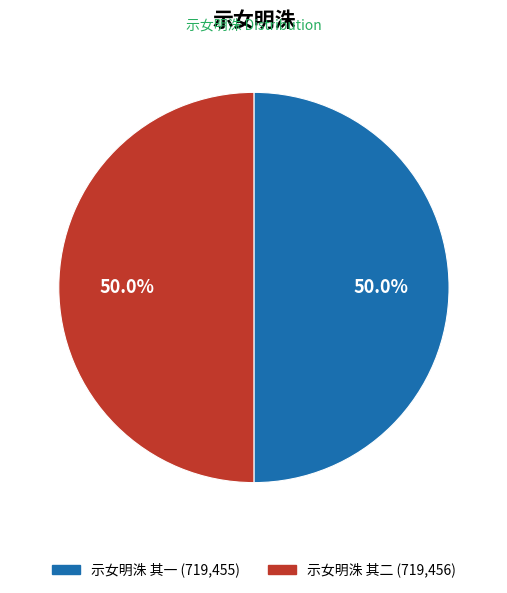

To the nearest percent, what portion does 示女明洙 其一 represent?

50%